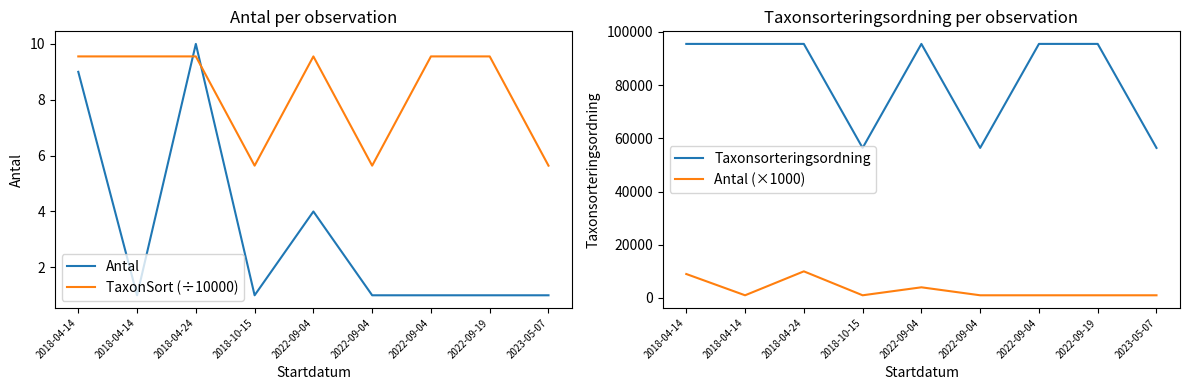

Which series has the largest total across all categories?

Taxonsorteringsordning